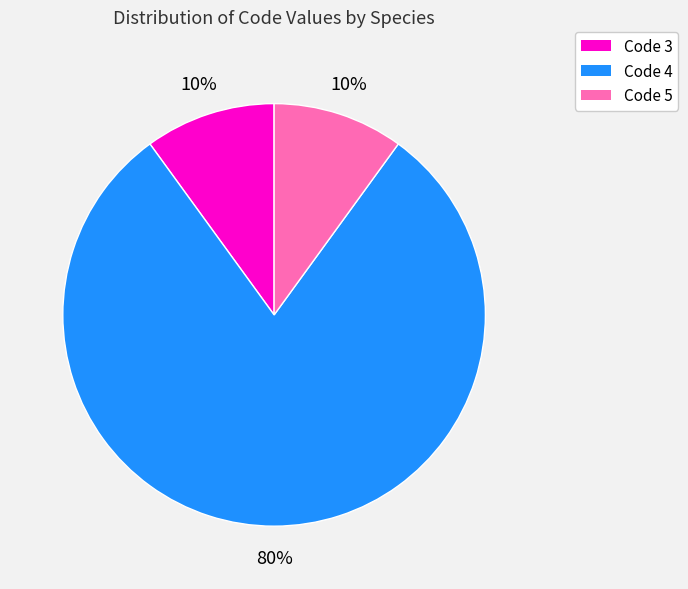

To the nearest percent, what is the average slice percentage?

33%